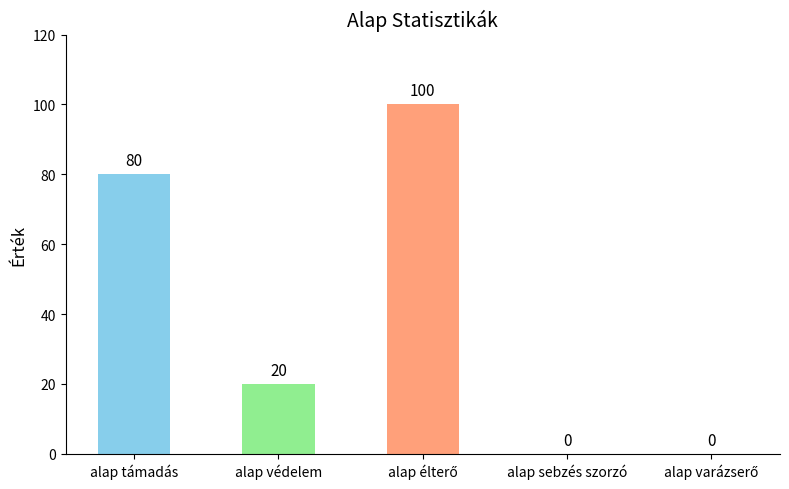

How many series are shown in this chart?

1